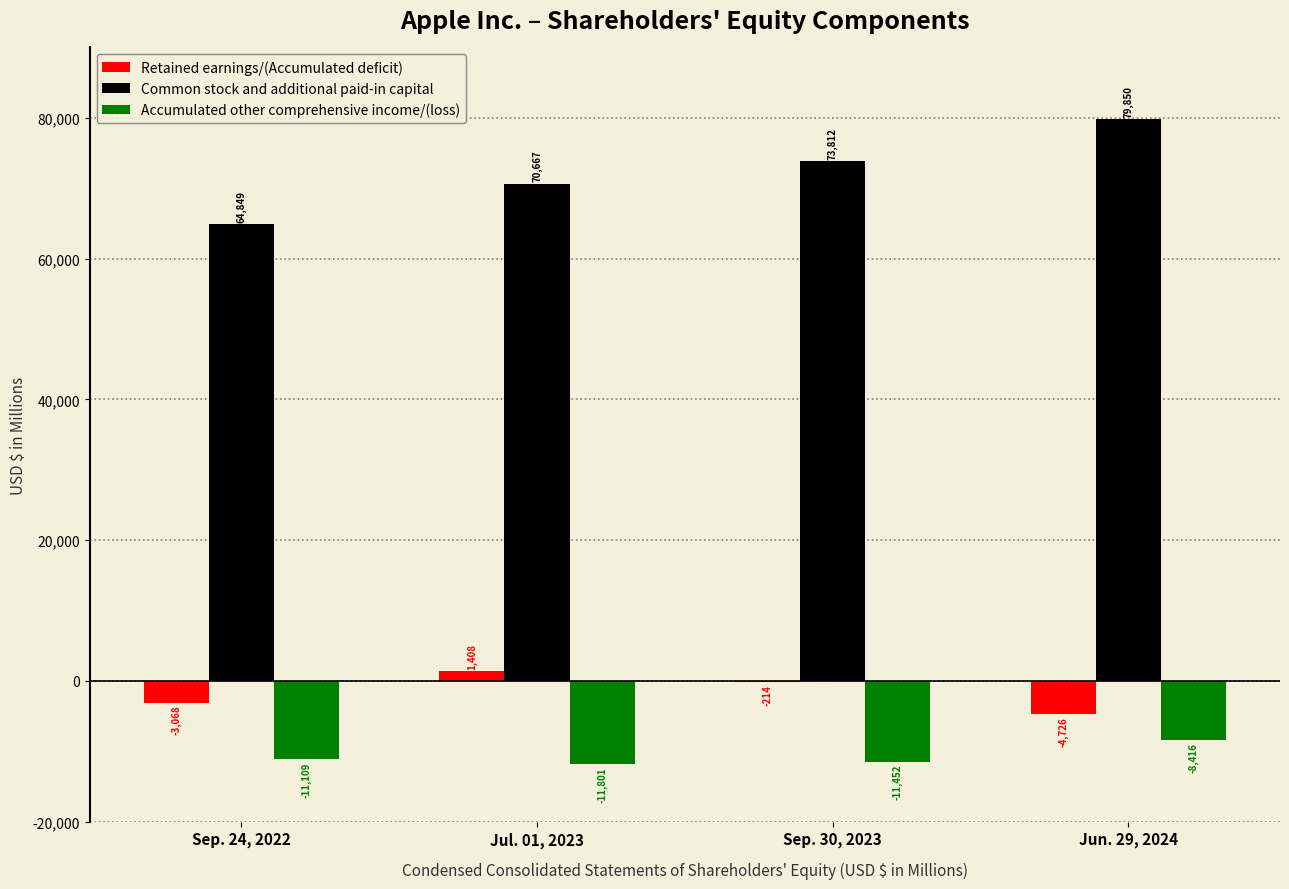

Which category has the highest value in the Accumulated other comprehensive income/(loss) series?

Jun. 29, 2024